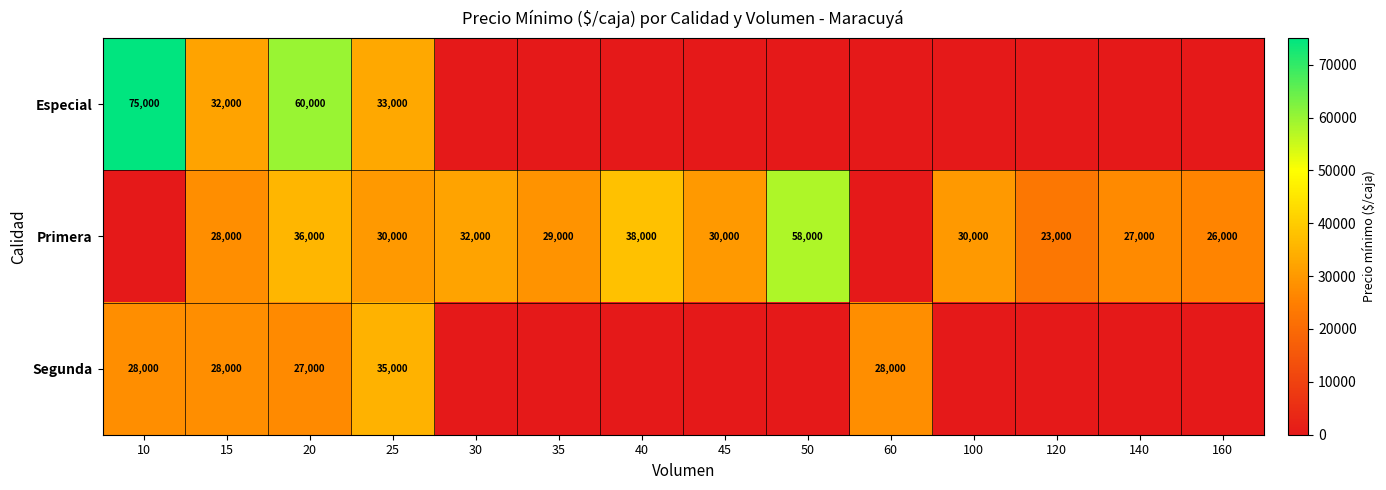

What is the maximum value shown in the chart?

75000